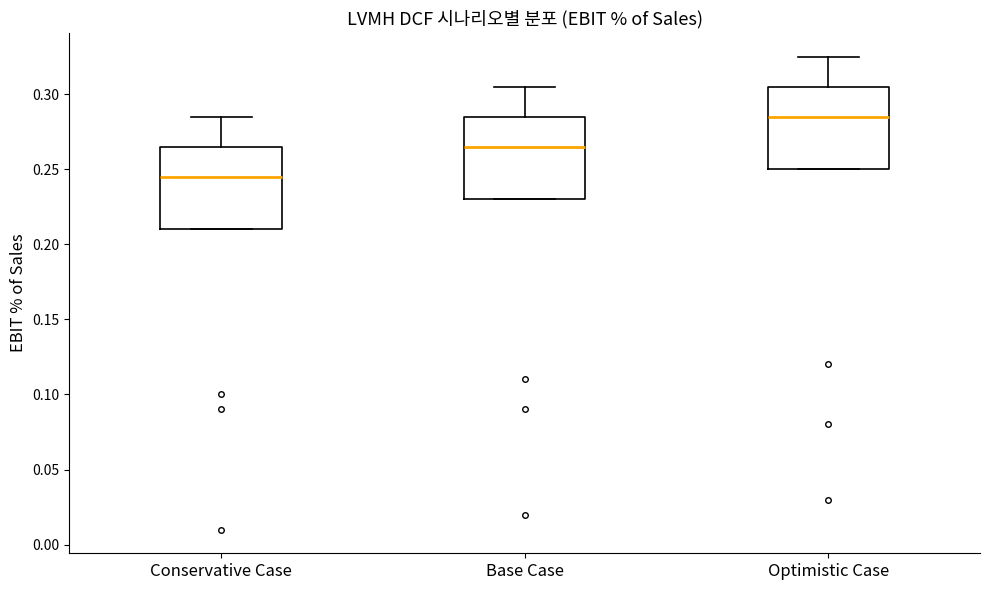

Where does the upper whisker of the box for Optimistic Case end on the y-axis? The values are not printed on the chart, so give them approximately, as read against the axis.

0.325